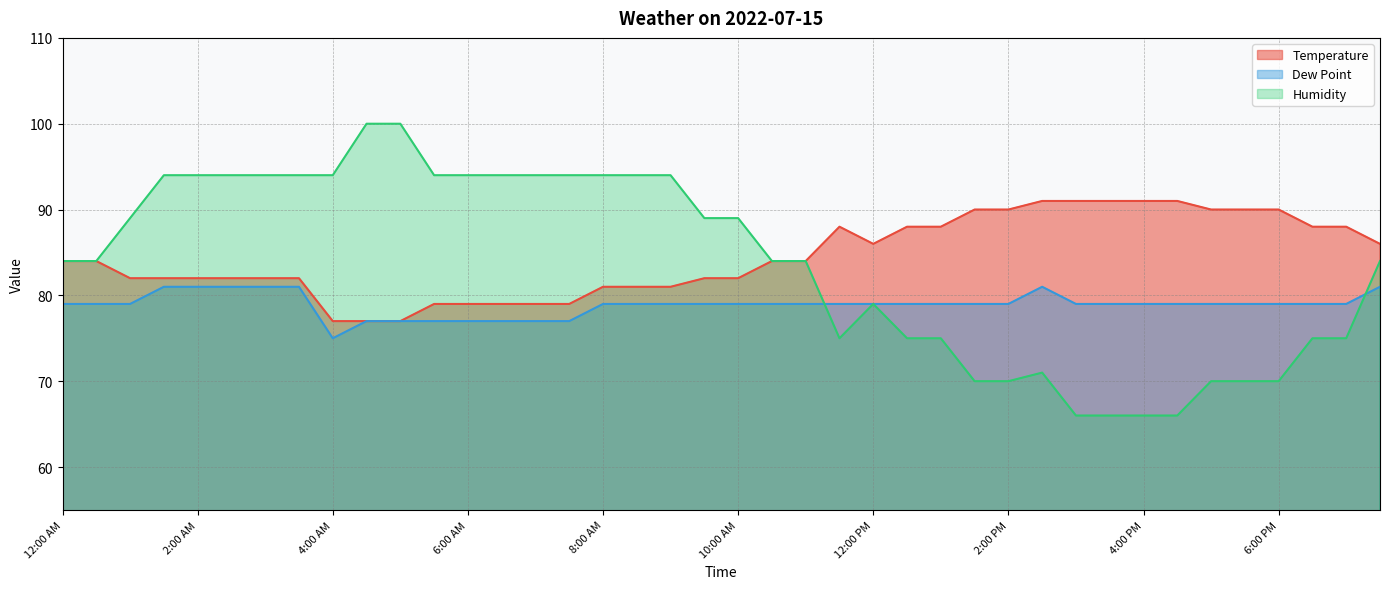

What is the sum of all Temperature values?

3378